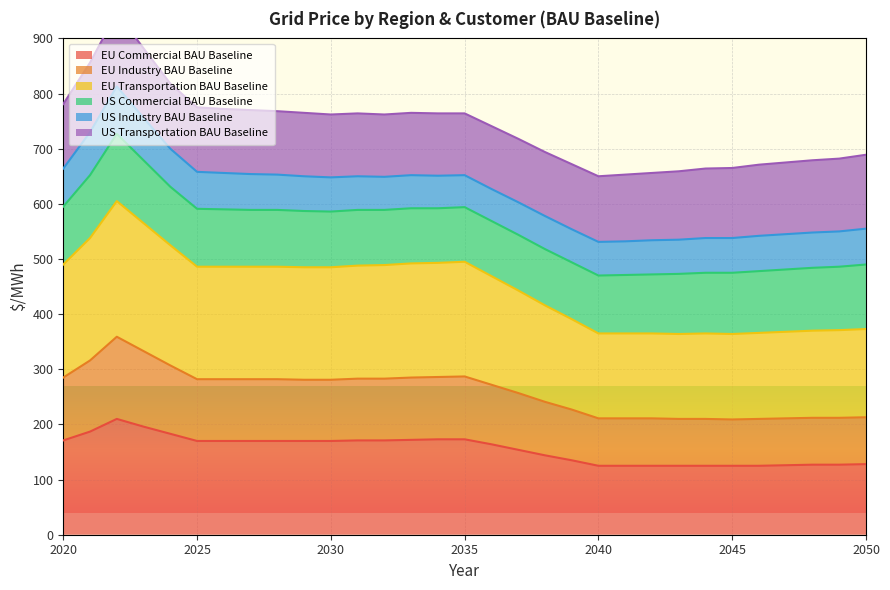

Which has a higher value, 2032 or 2025?

2032